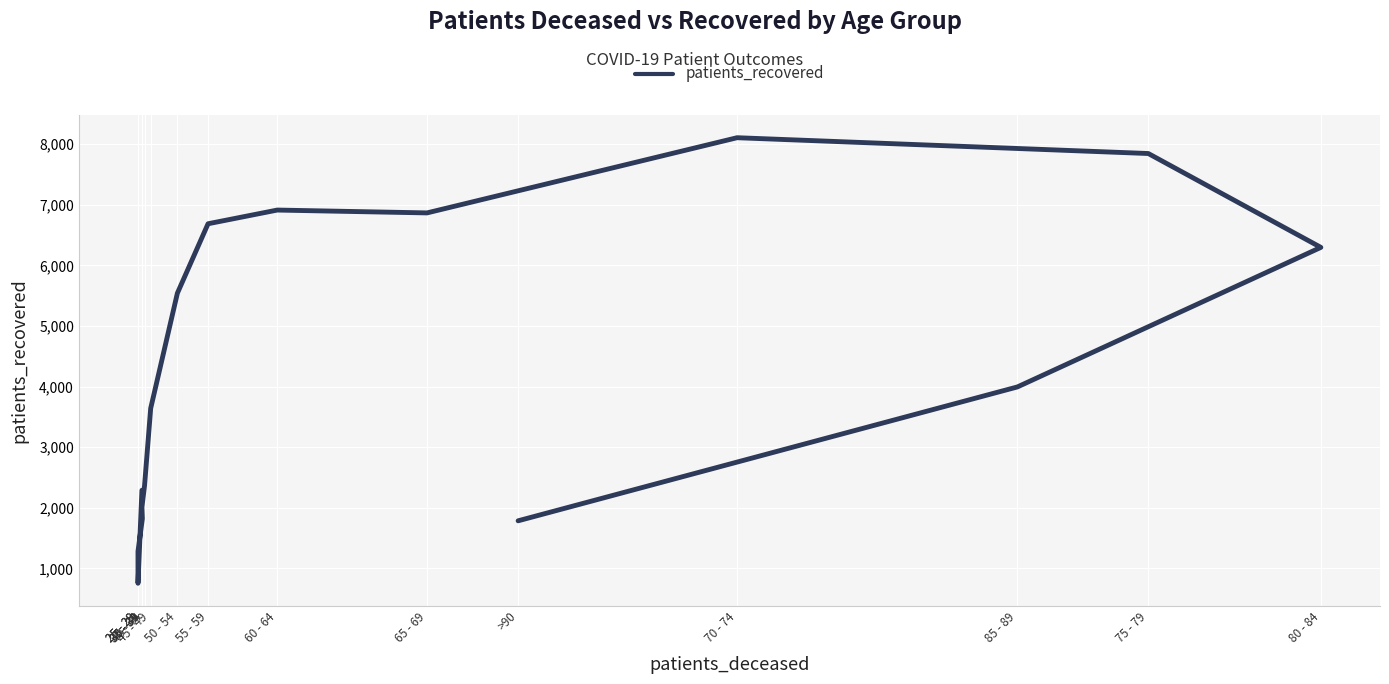

Rank the categories by value from lowest to highest.

25 - 29, 25 - 29, >90, 30 - 34, 35 - 39, 35 - 39, 40 - 44, 45 - 49, 85 - 89, 50 - 54, 80 - 84, 55 - 59, 65 - 69, 60 - 64, 75 - 79, 70 - 74